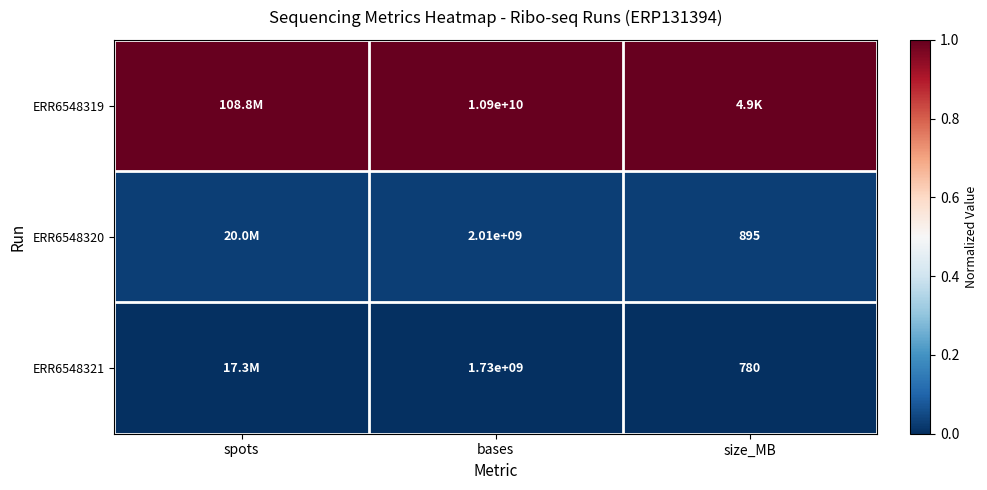

What is the greatest value displayed?

1.0